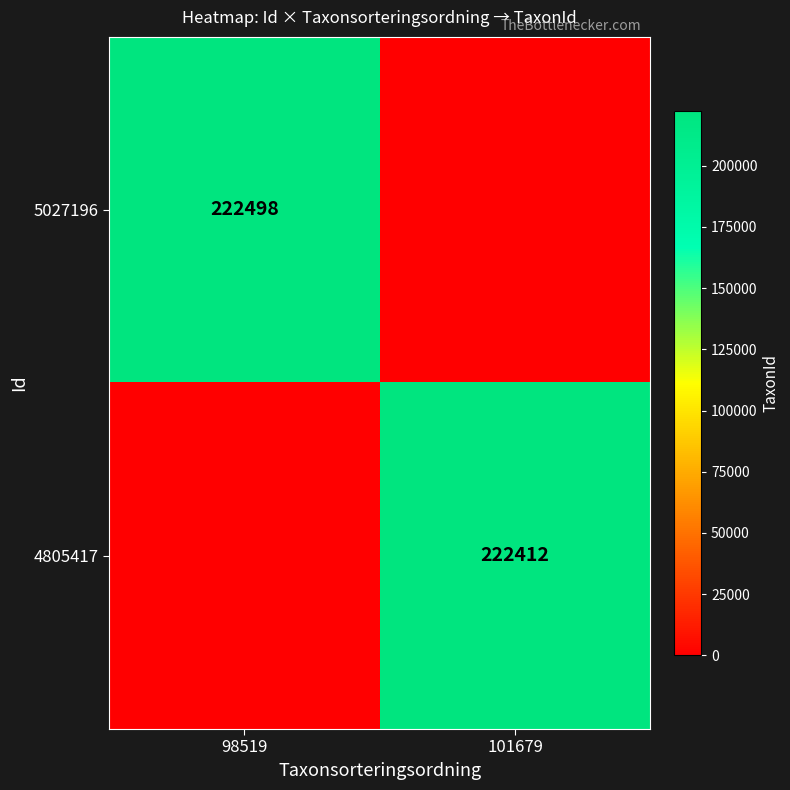

The value of 5027196 at 98519 is 222498. True or false?

True